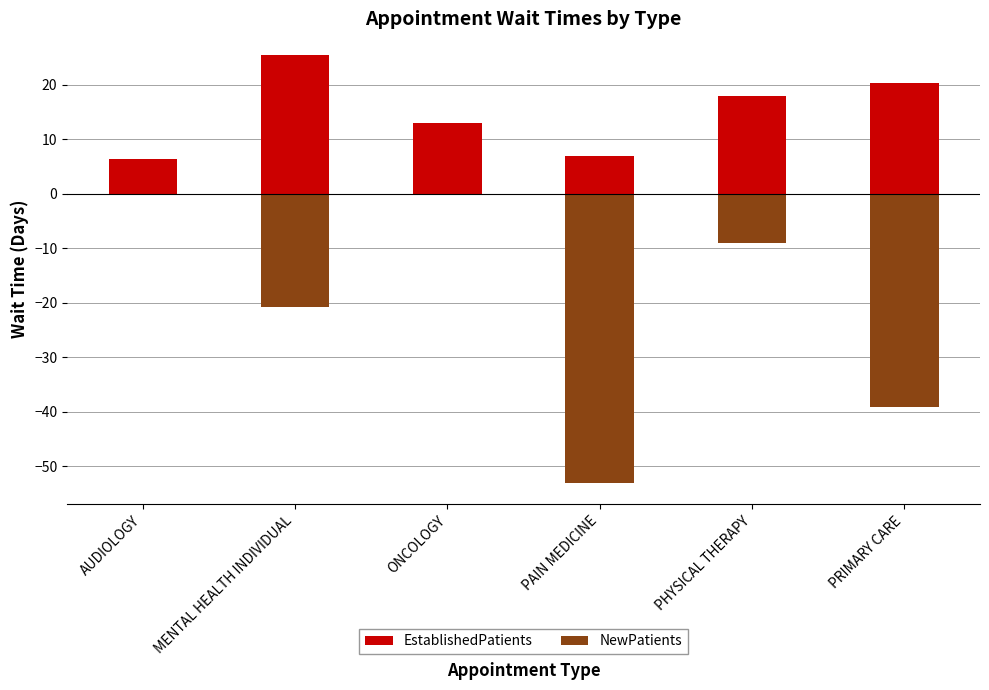

Between ONCOLOGY and PAIN MEDICINE, which series saw the biggest shift?

NewPatients